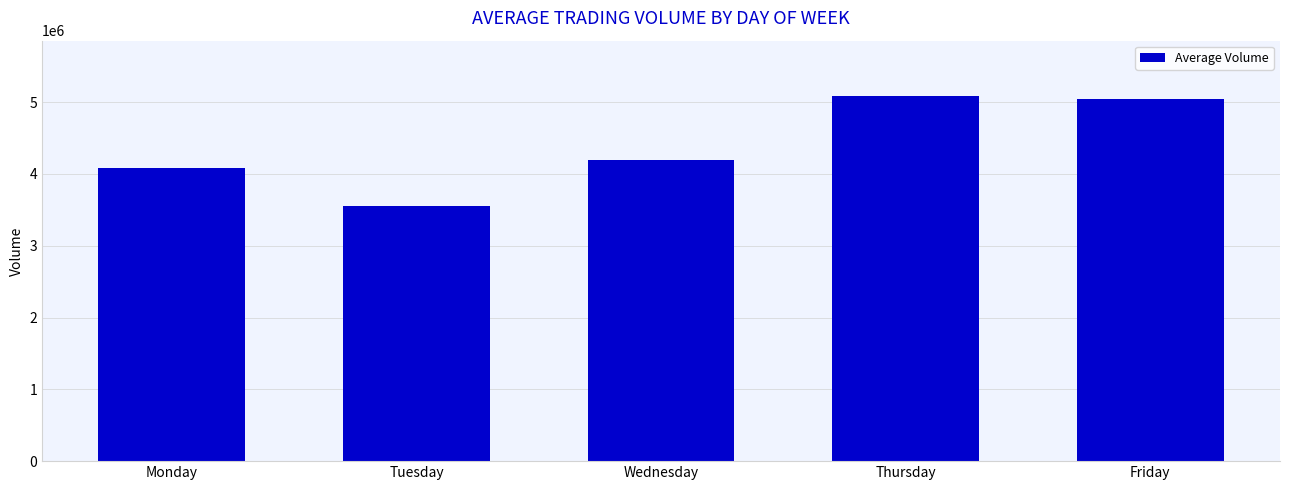

Does the chart contain stacked bars?

No